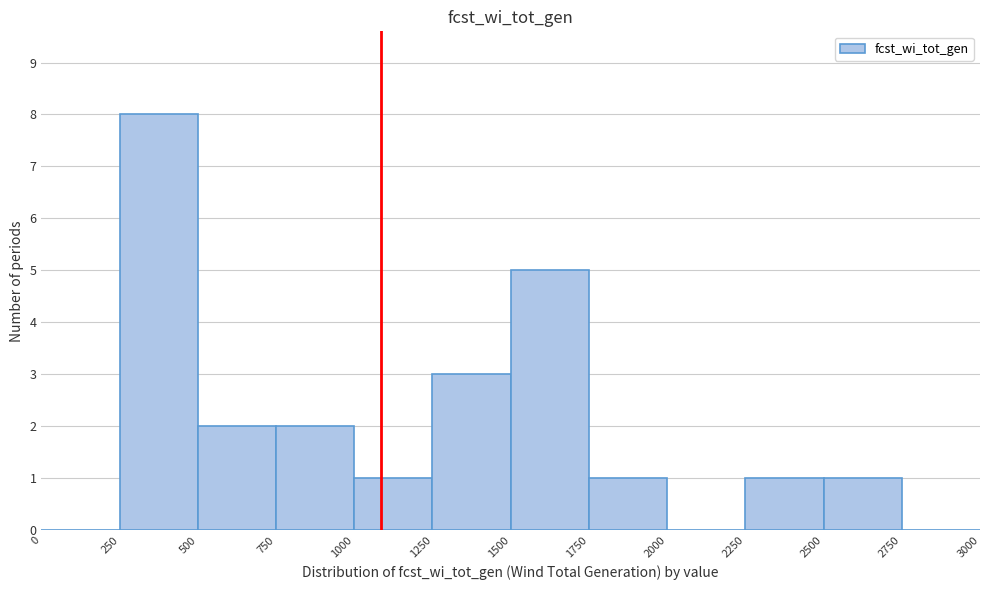

How tall is the bar that spans 1750 to 2000 on the x-axis? The values are not printed on the chart, so give them approximately, as read against the axis.

1